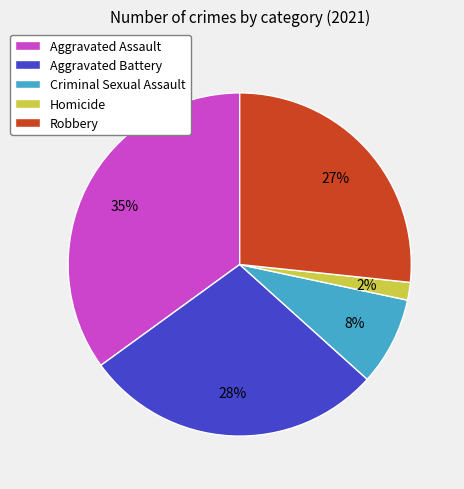

Count the number of slices in the pie.

5